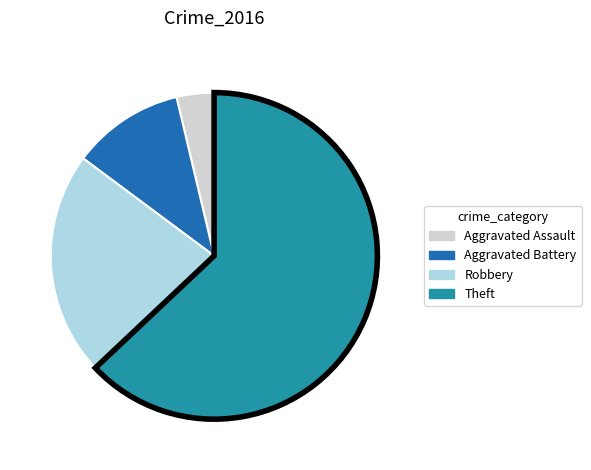

Which slice is the smallest?

Aggravated Assault